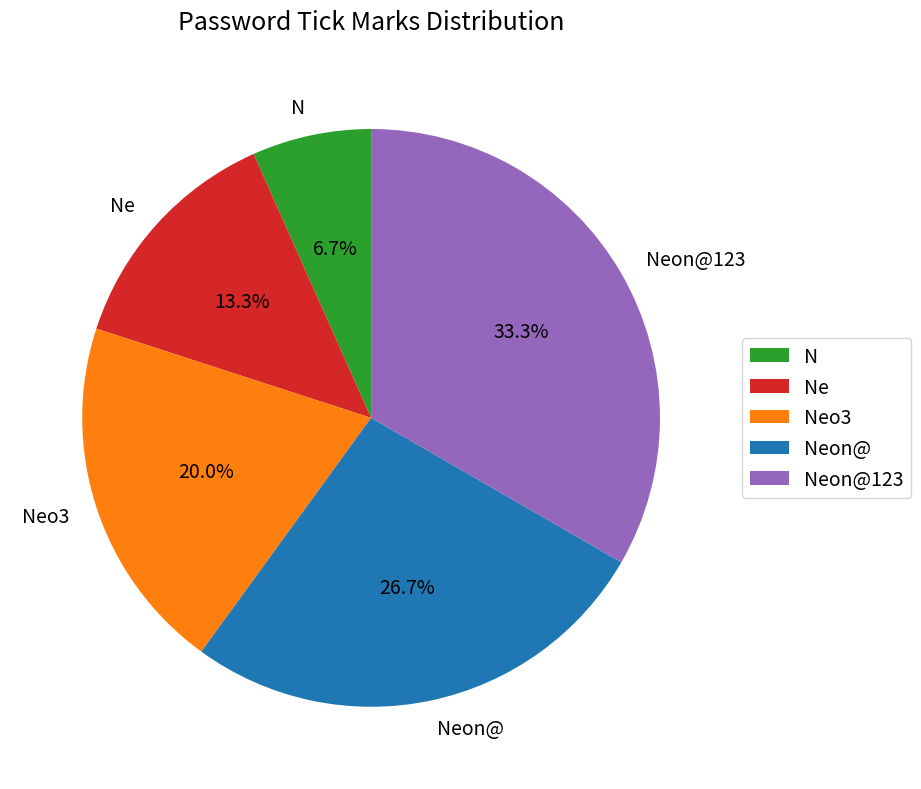

Rank the categories by value from lowest to highest.

N, Ne, Neo3, Neon@, Neon@123